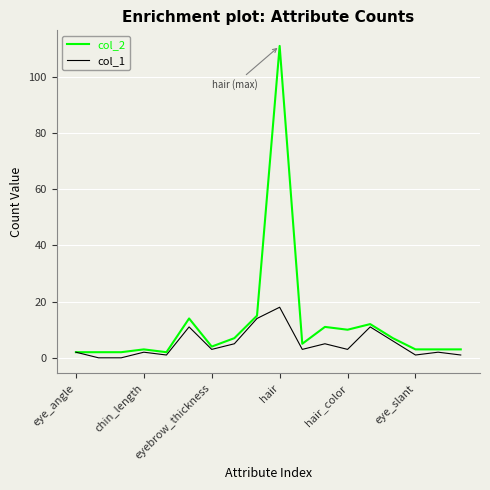

What is the difference between the maximum and minimum values in the col_1 series?

18